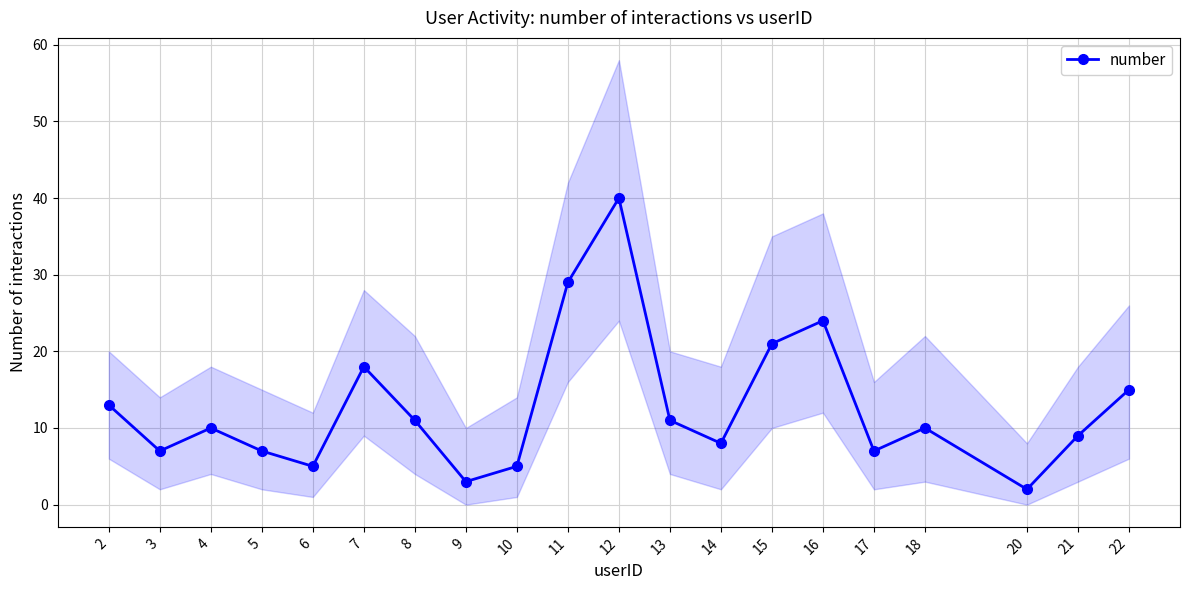

Read the value at 15, to the nearest 10.

20